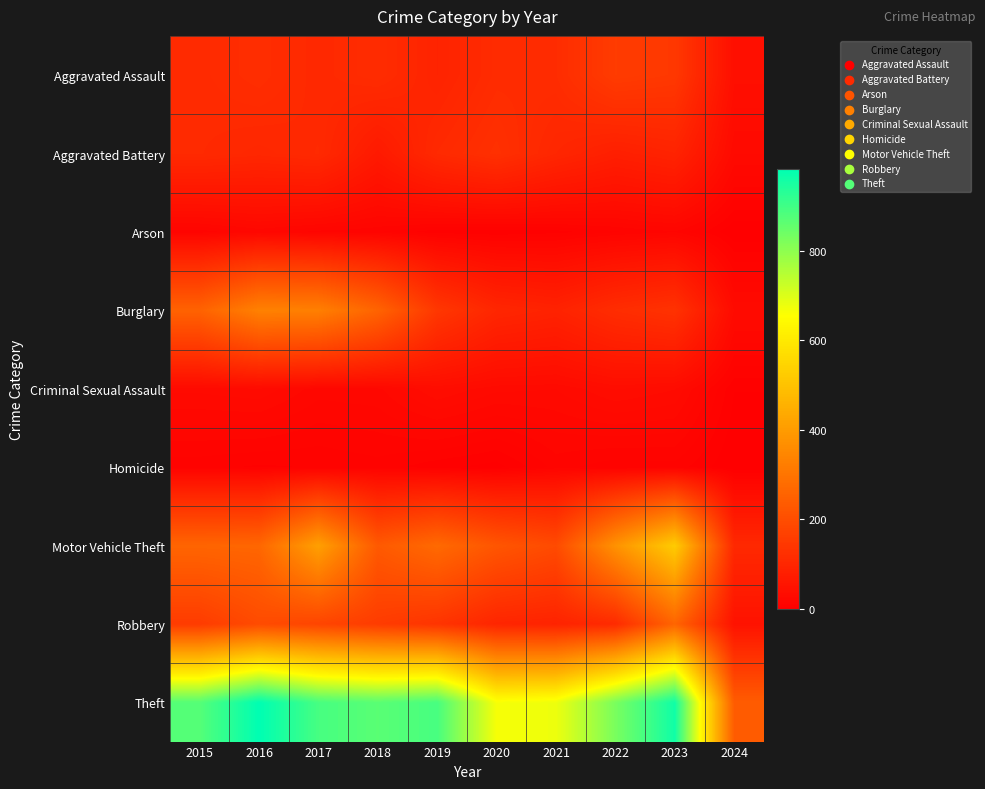

What is the spread (max minus min) of values at 2022?

818